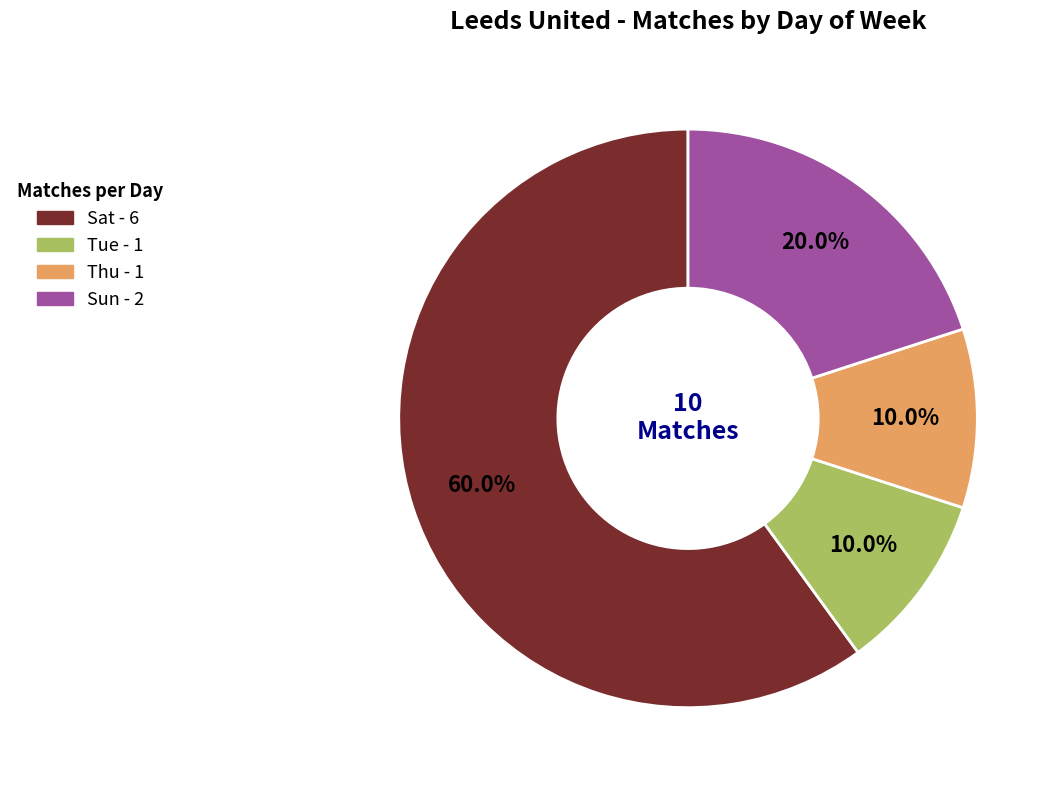

True or false: Sat accounts for 53% of the total.

False